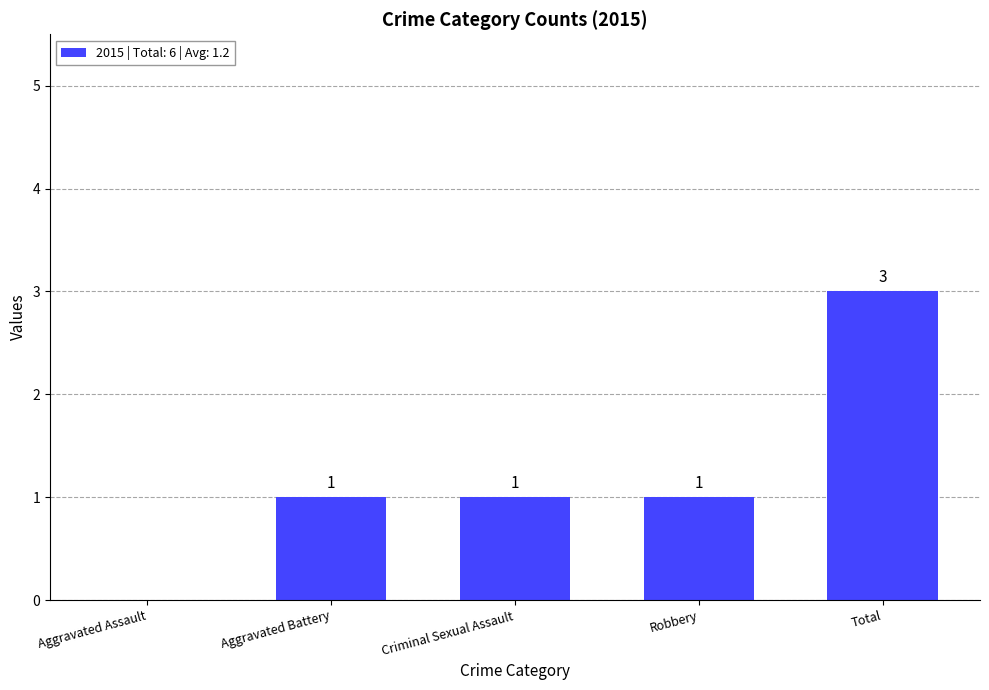

Are the bars horizontal?

No